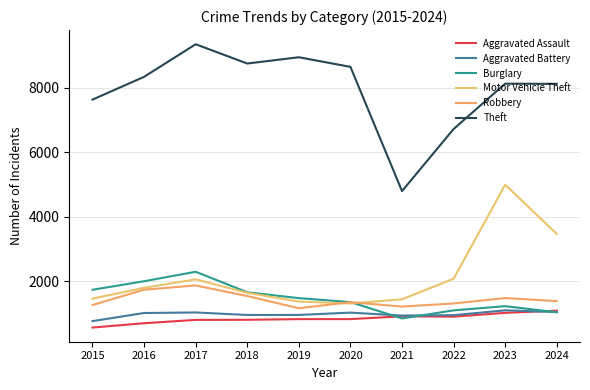

Which series changed the most between 2018 and 2020?

Motor Vehicle Theft